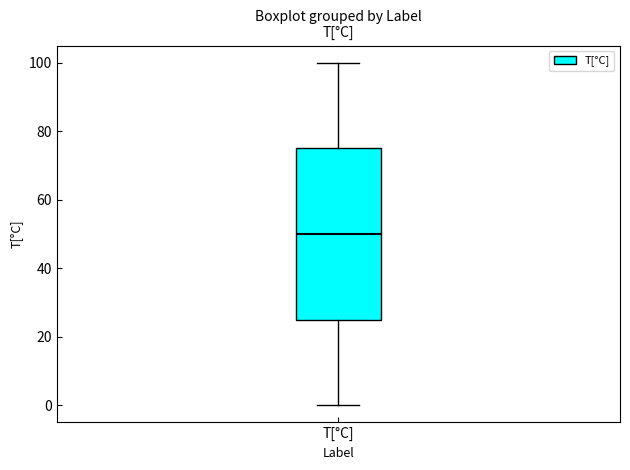

Read this box plot against the y-axis: the position of the median line, the range covered by the box, and the ends of both whiskers. The values are not printed on the chart, so give them approximately, as read against the axis.

median 50, box 26 to 76, whiskers 0 to 100